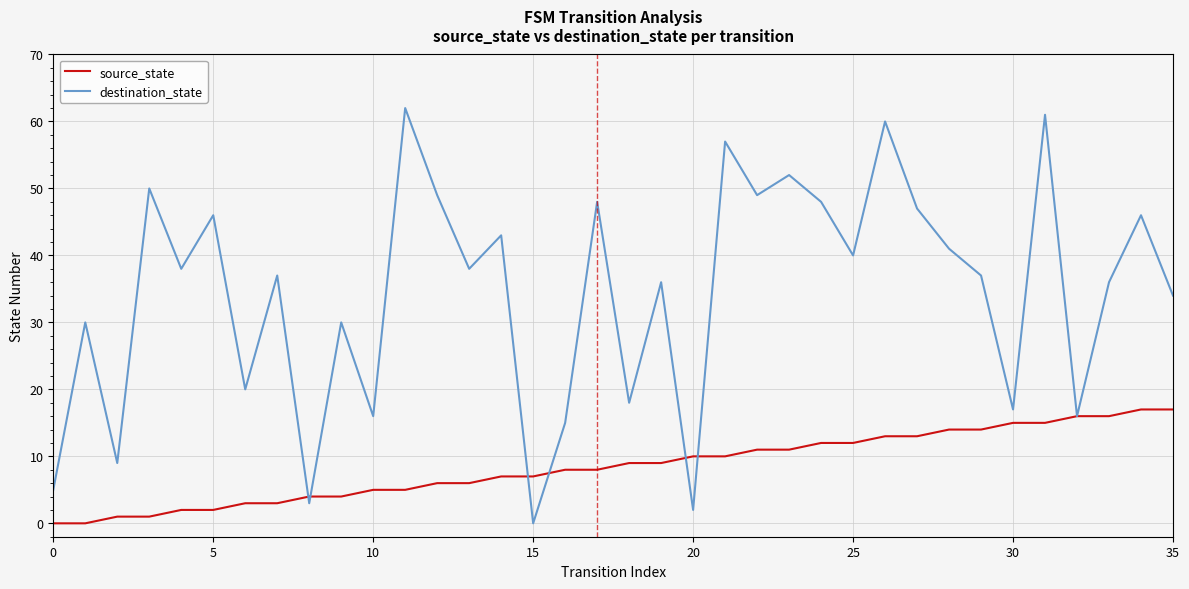

Which series has the largest range (max minus min)?

destination_state